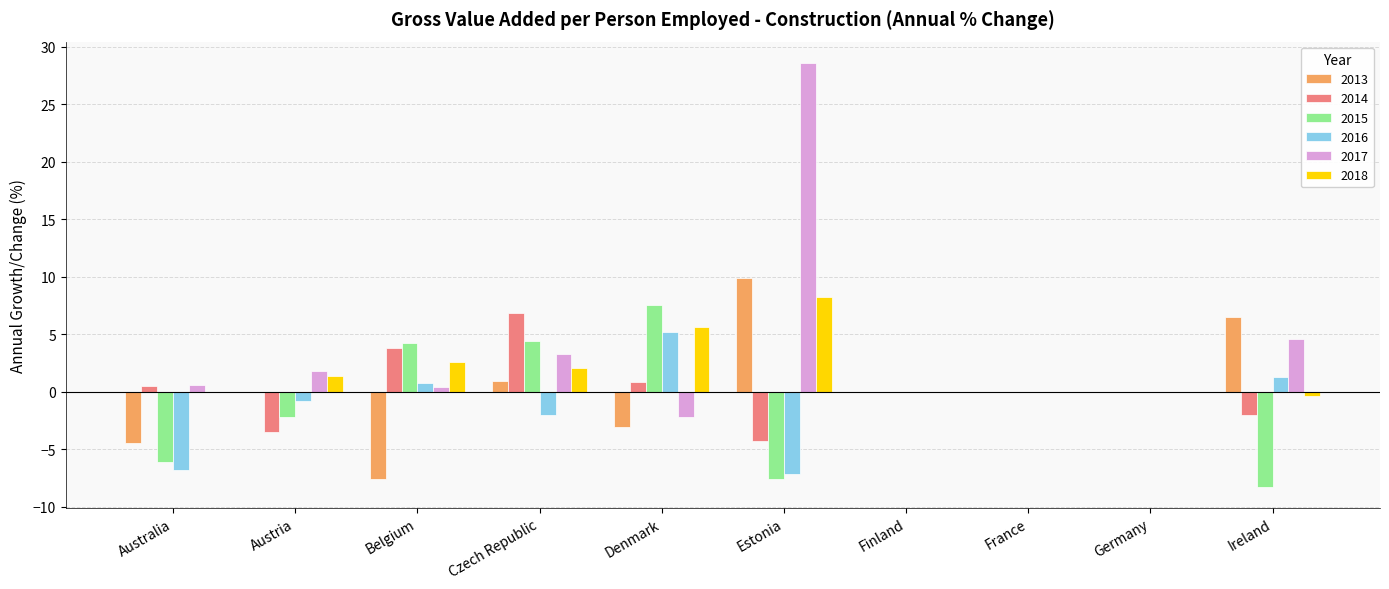

How many series are shown in this chart?

6